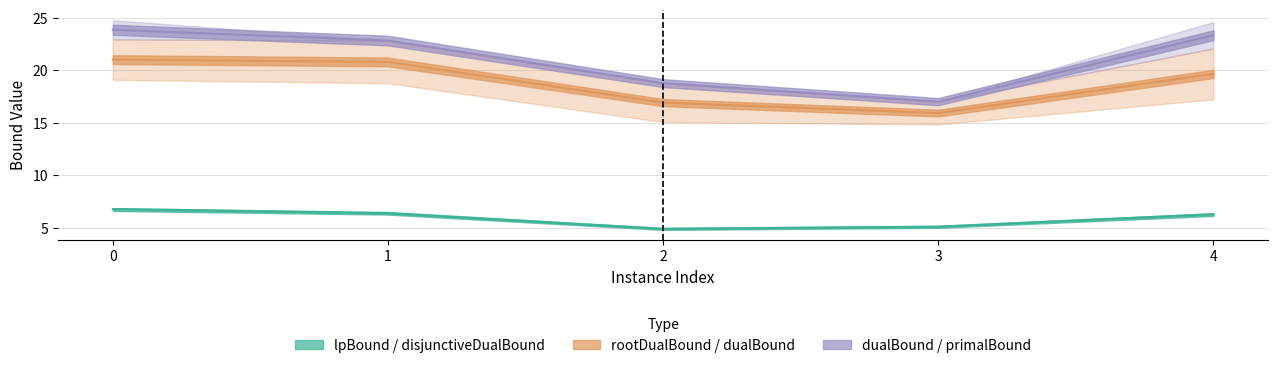

At how many categories does at least one series exceed 12?

5